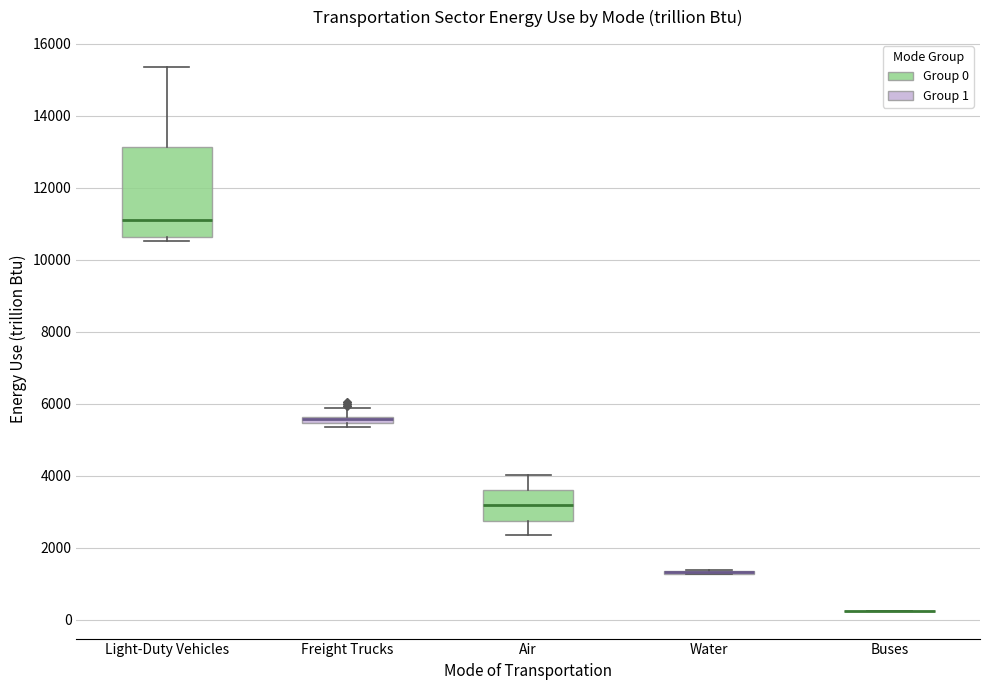

Comparing the boxes themselves (not the whiskers), which one is the tallest?

Light-Duty Vehicles